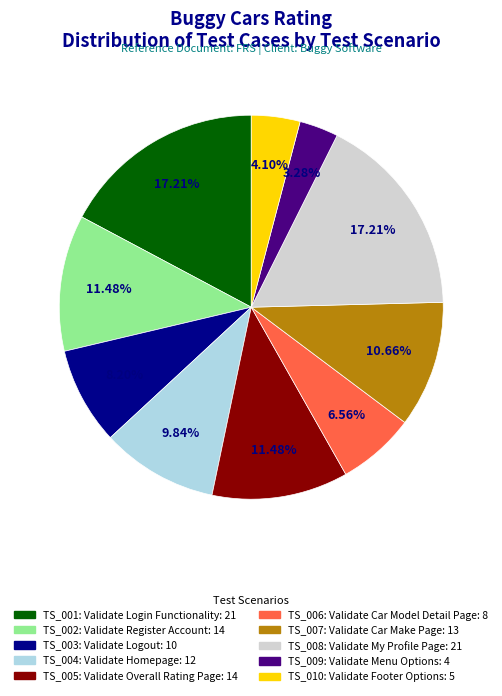

To the nearest percent, what percentage of the pie is TS_009: Validate Menu Options?

3%